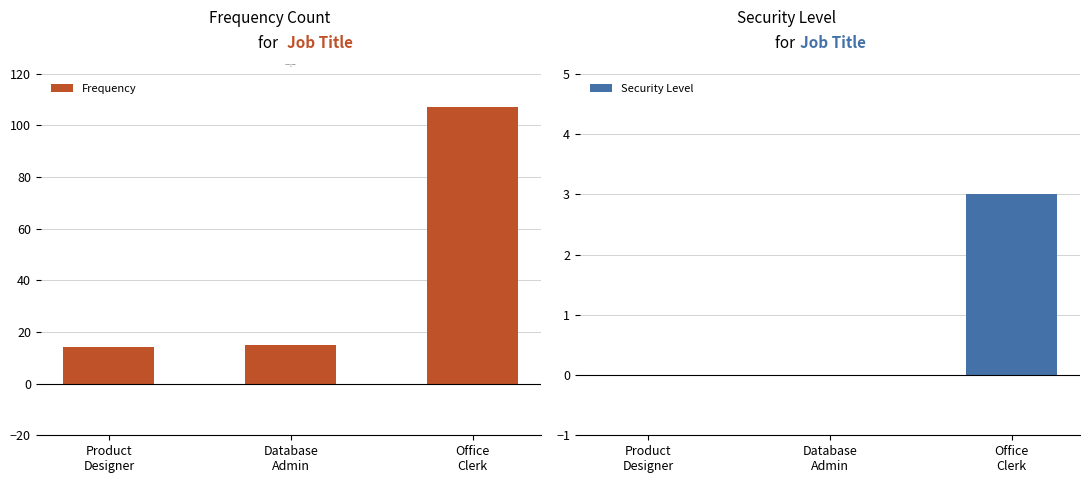

Rank the series by their maximum value, from highest to lowest.

Frequency, Security Level